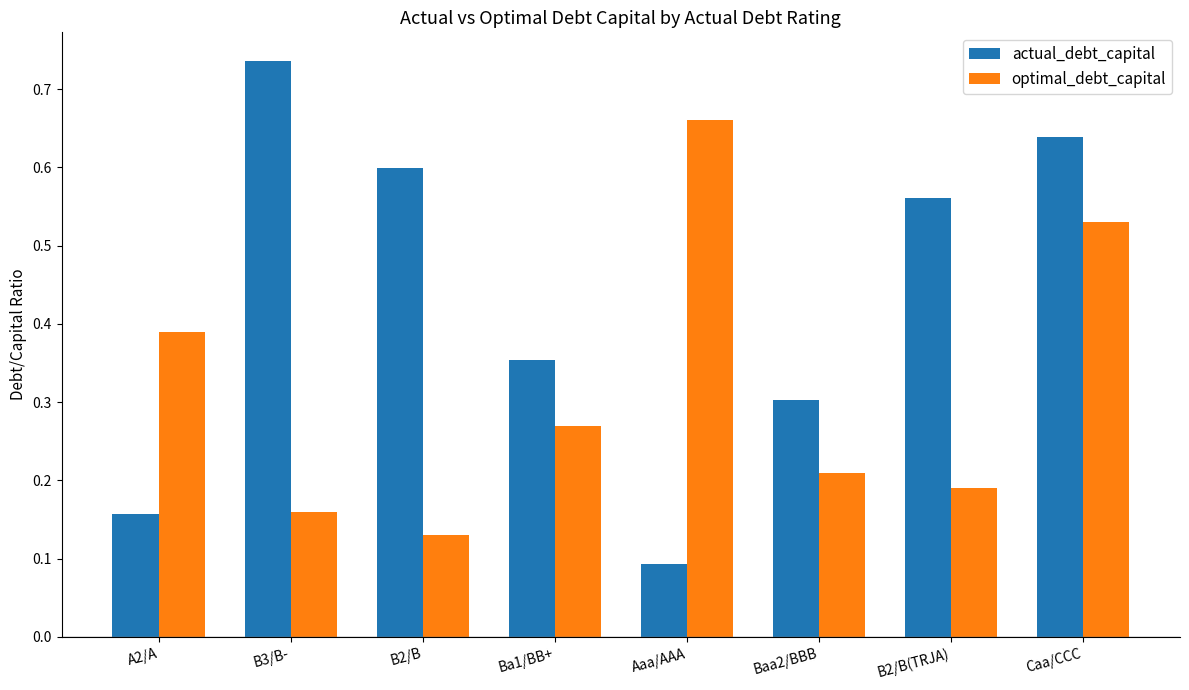

What is the label of the 7th bar from the left?

B2/B(TRJA)